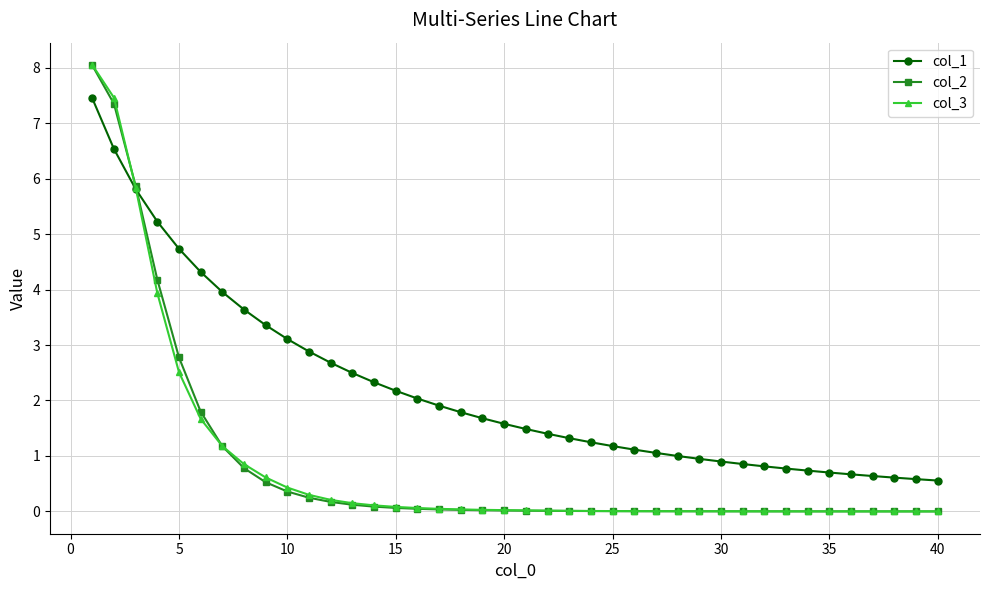

What are all the series names shown in the legend?

col_1, col_2, col_3